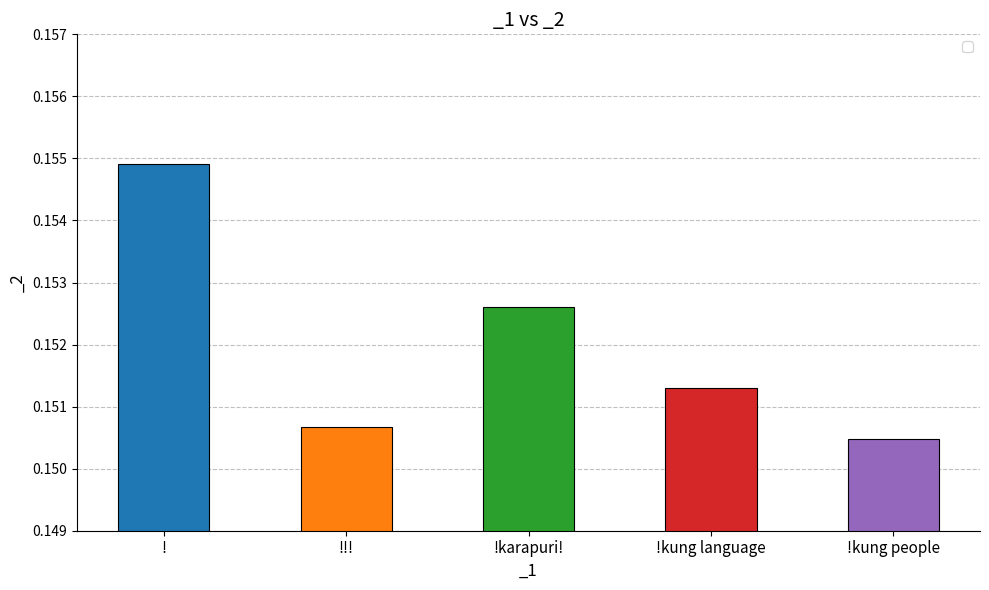

Rank the categories by value from highest to lowest.

!, !karapuri!, !kung language, !!!, !kung people